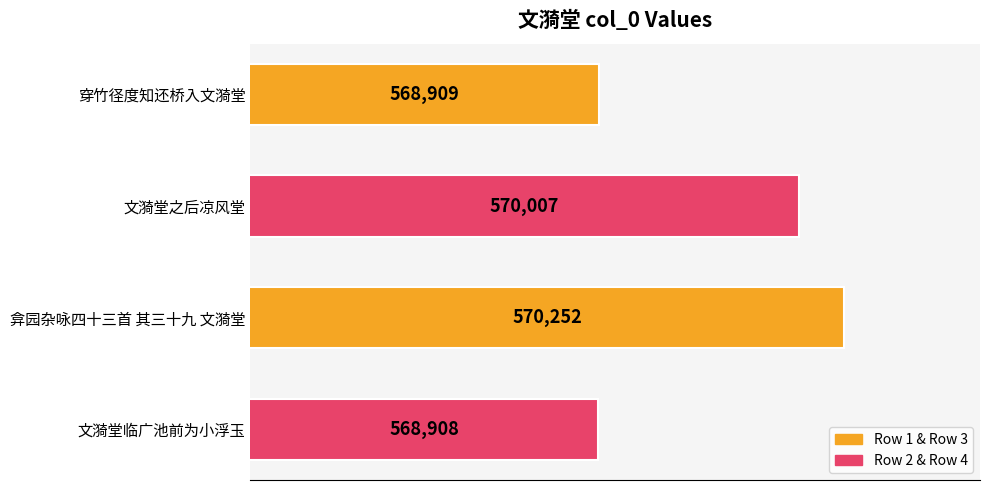

What is the label of the 1st bar from the top?

穿竹径度知还桥入文漪堂